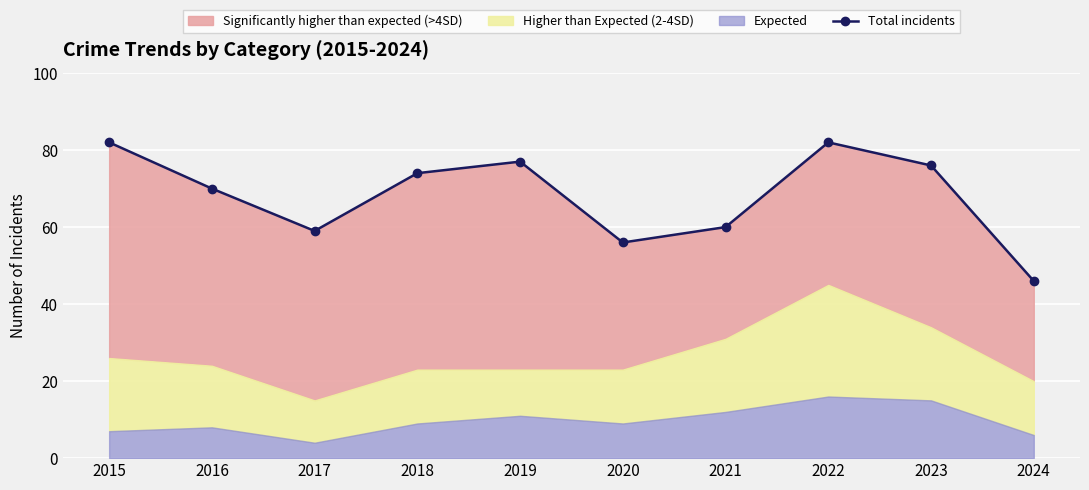

Reading left to right, what are all the values shown in this chart?

82	70	59	74	77	56	60	82	76	46